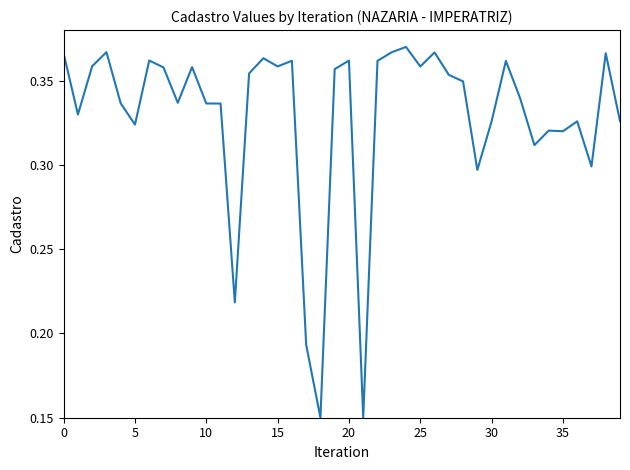

Does the chart have visible grid lines?

No